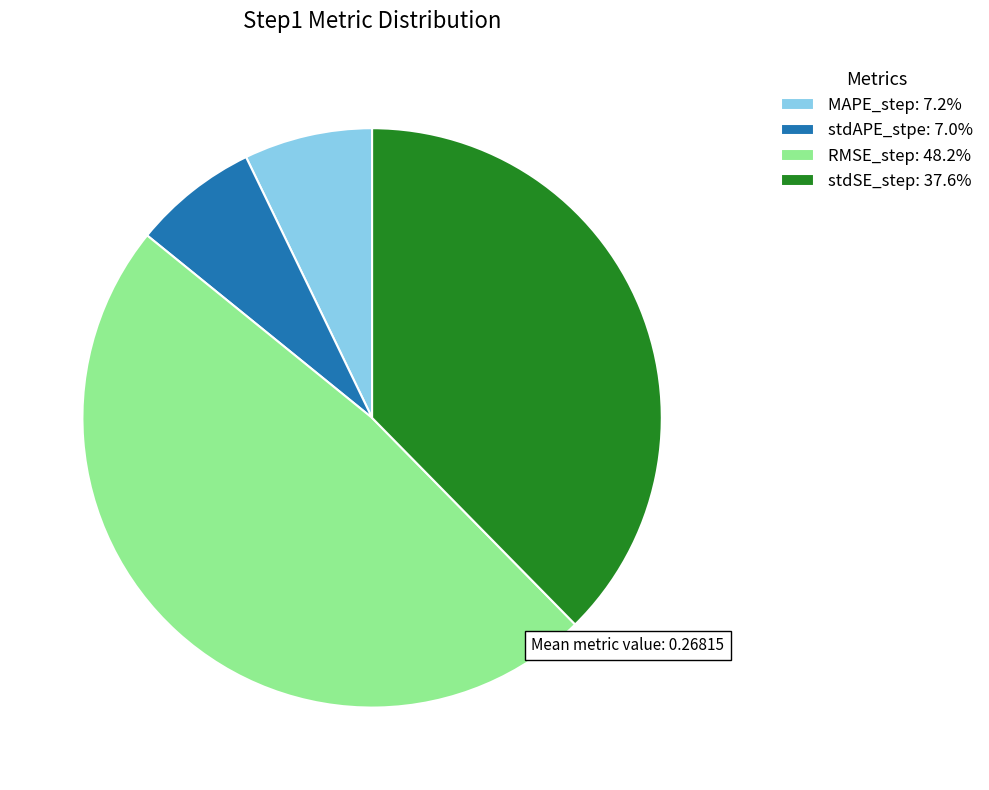

Does RMSE_step account for over 50% of the chart?

No